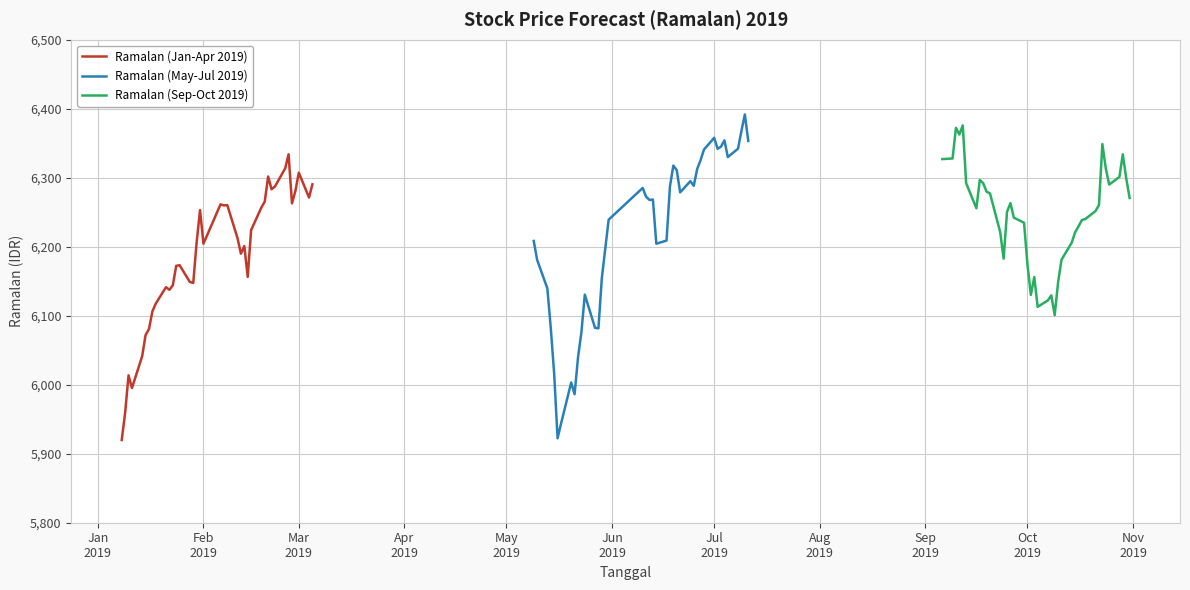

True or false: Ramalan (Sep-Oct 2019) has more than 0 points higher than both neighbors.

True